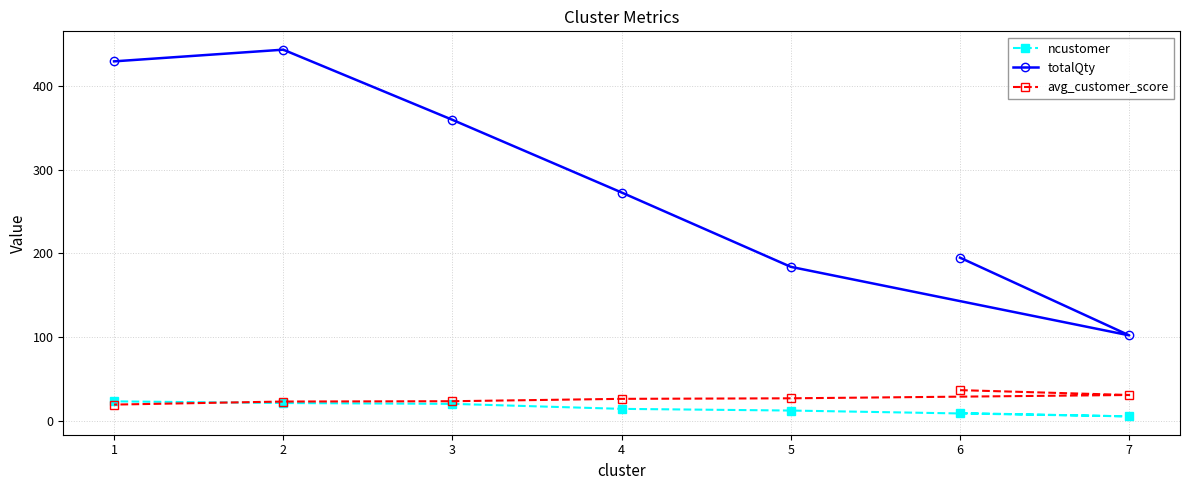

Which series changed the most between 5 and 2?

totalQty